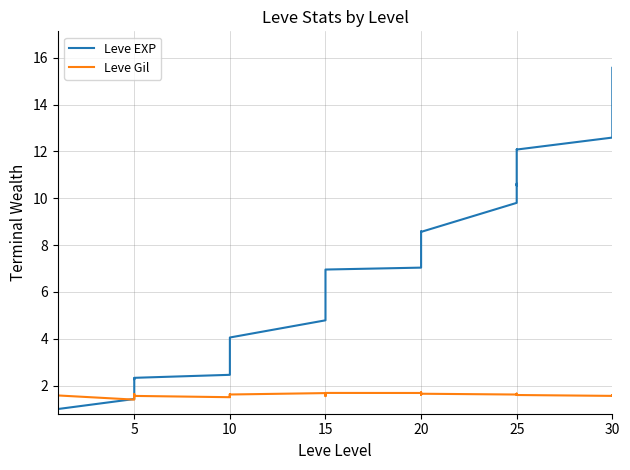

True or false: Leve Gil has a value of 1.5 at 5.

True